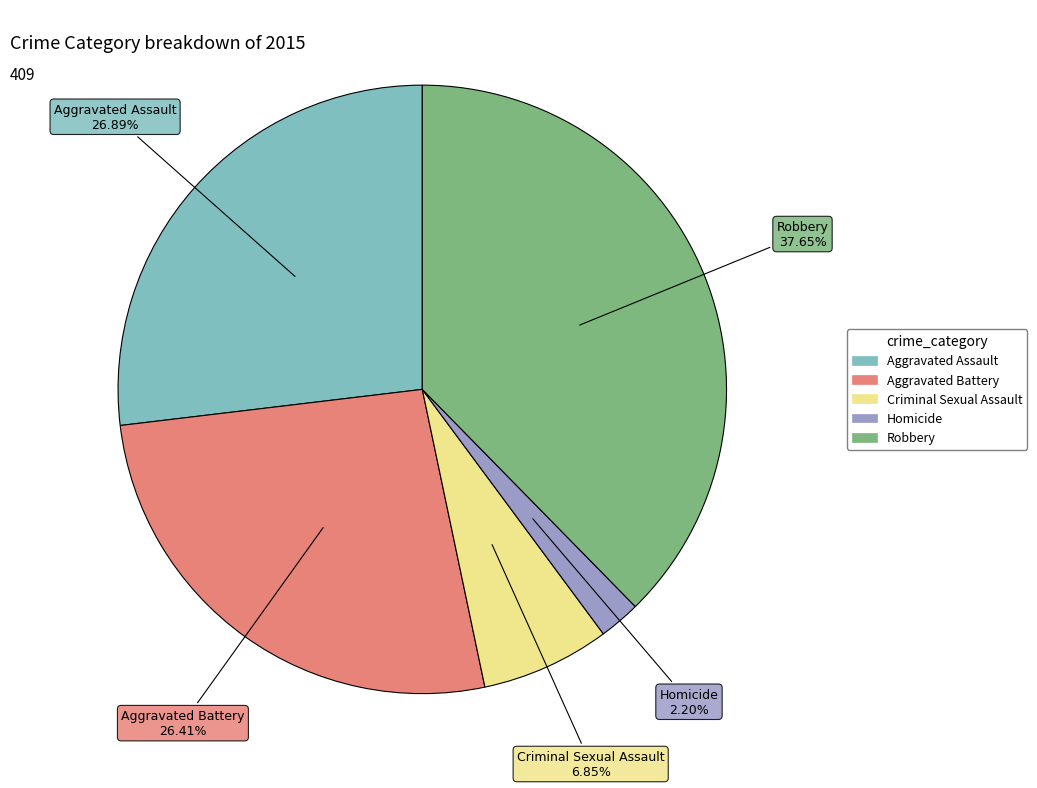

Do Aggravated Assault and Criminal Sexual Assault together represent more than half of the pie?

No